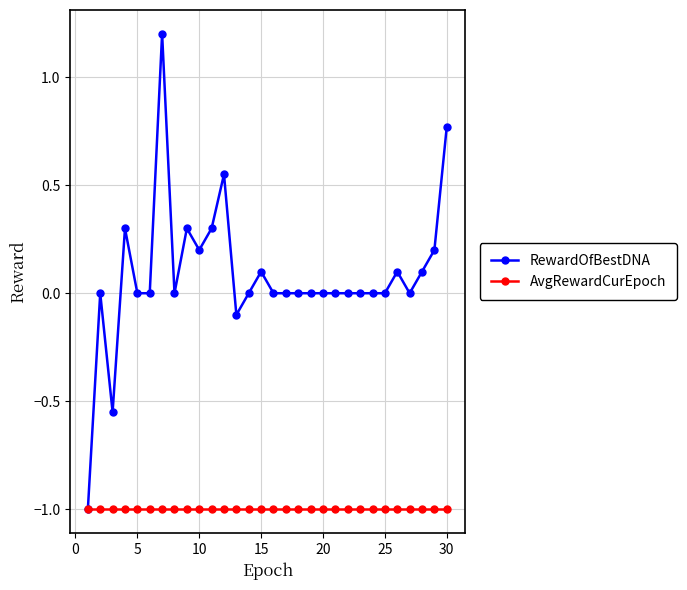

Which series has the largest range (max minus min)?

RewardOfBestDNA